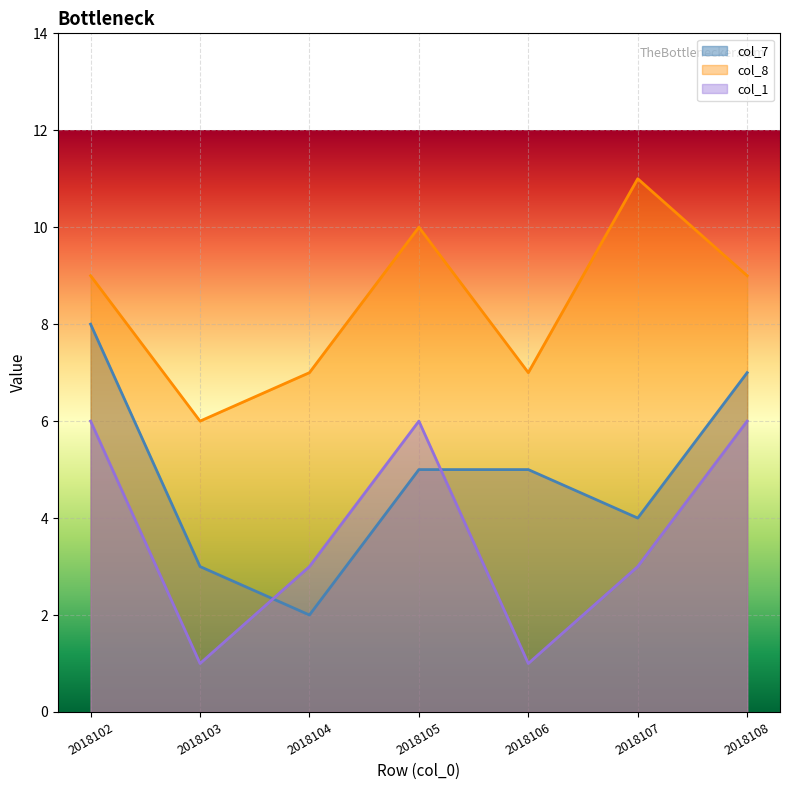

What are all the series names shown in the legend?

col_7, col_8, col_1